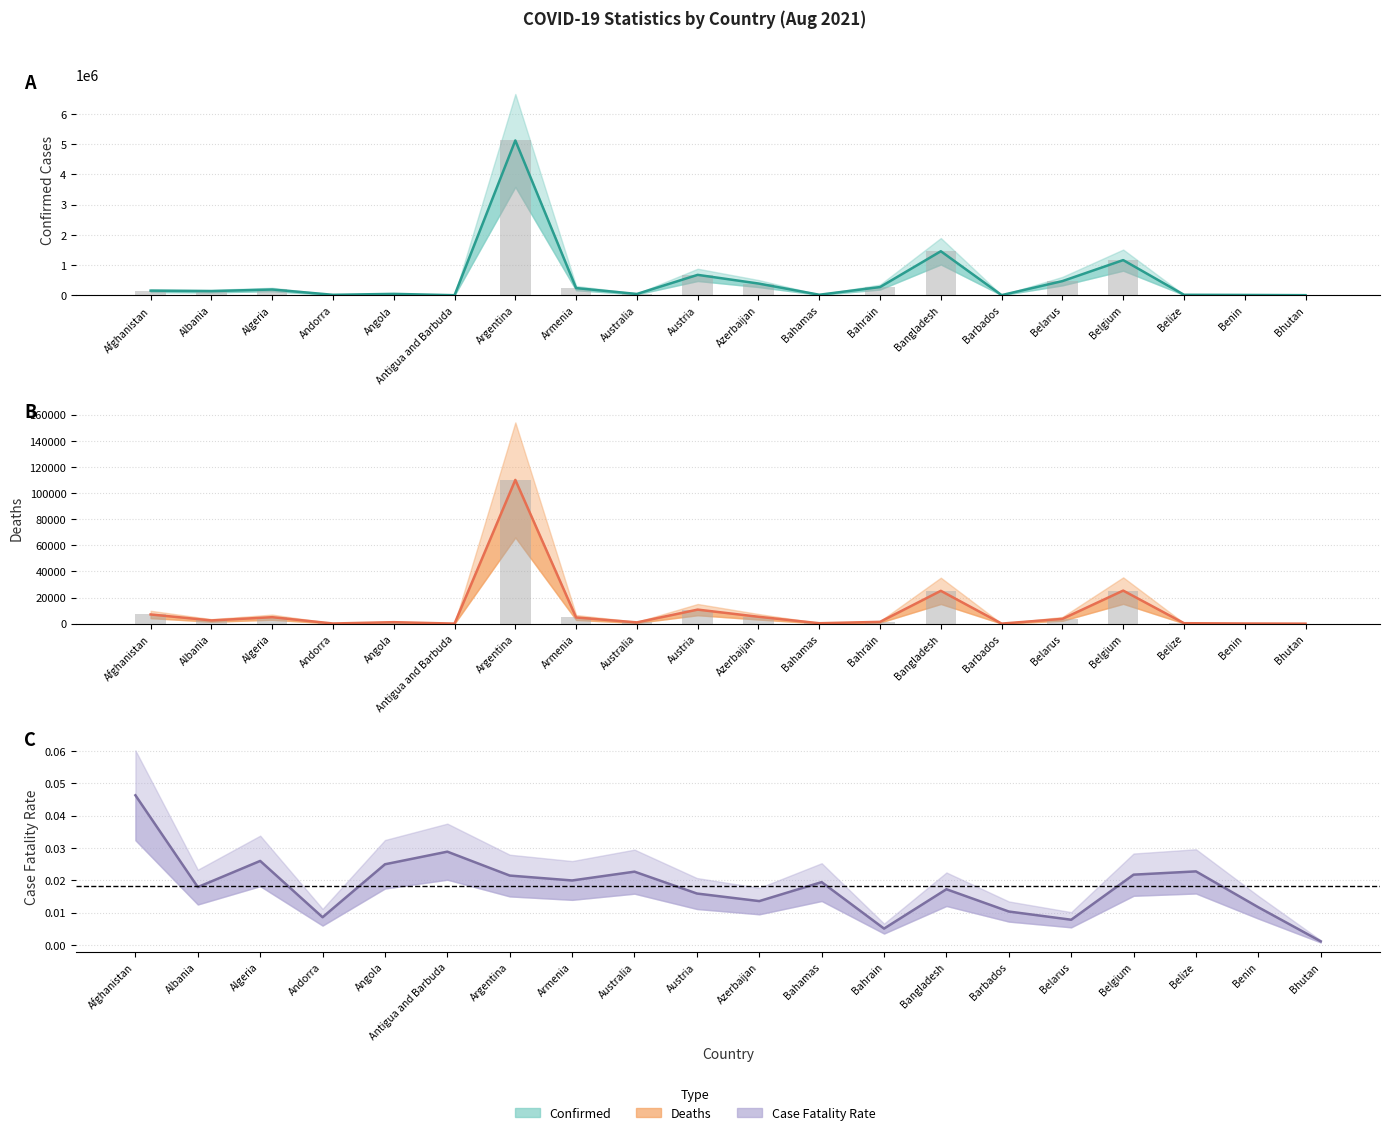

What value does the Deaths series have at Azerbaijan, to the nearest 10?

5280